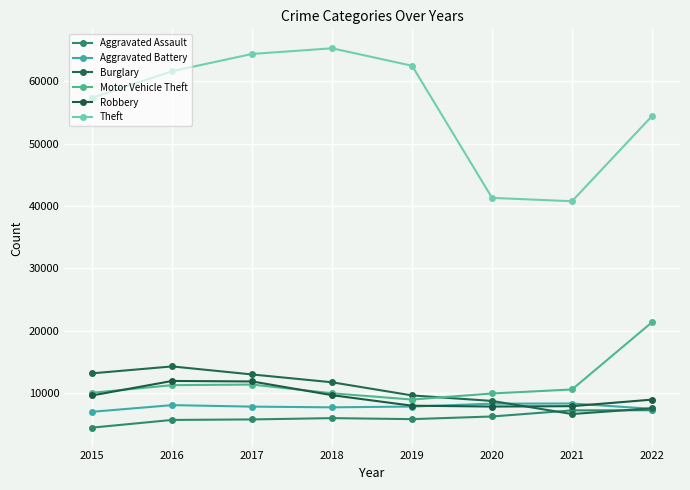

True or false: Aggravated Assault and Theft cross at least once.

False